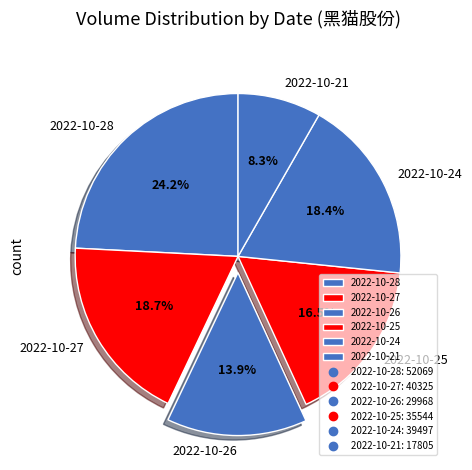

To the nearest percent, what percentage of the pie is 2022-10-24?

18%